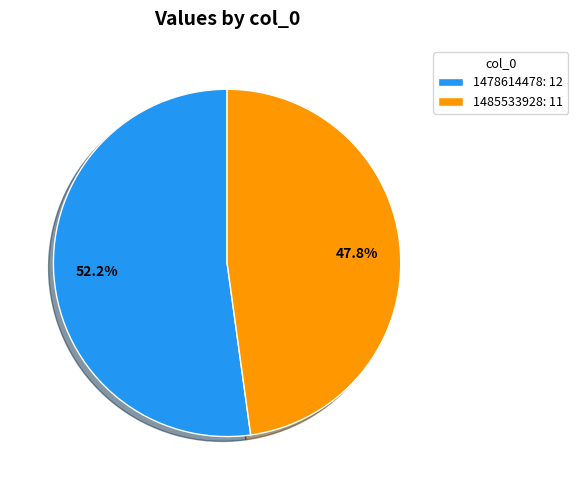

What is the ratio of the value at 1478614478 to the value at 1485533928?

1.1